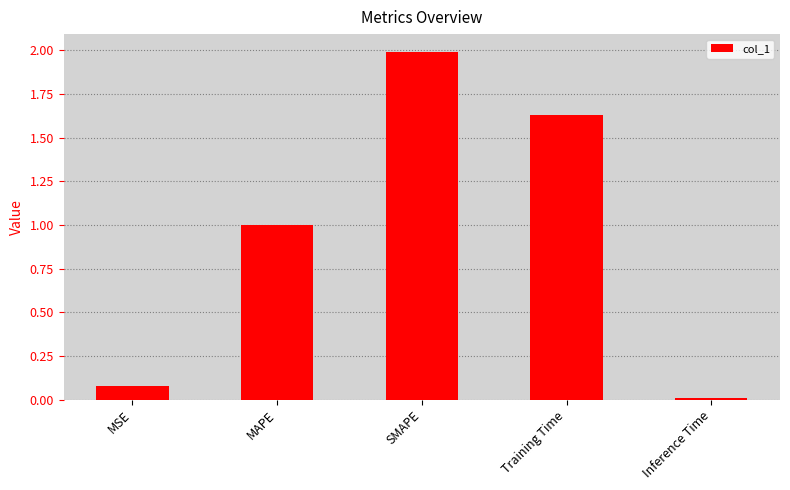

At which label is the value closest to 1?

MAPE